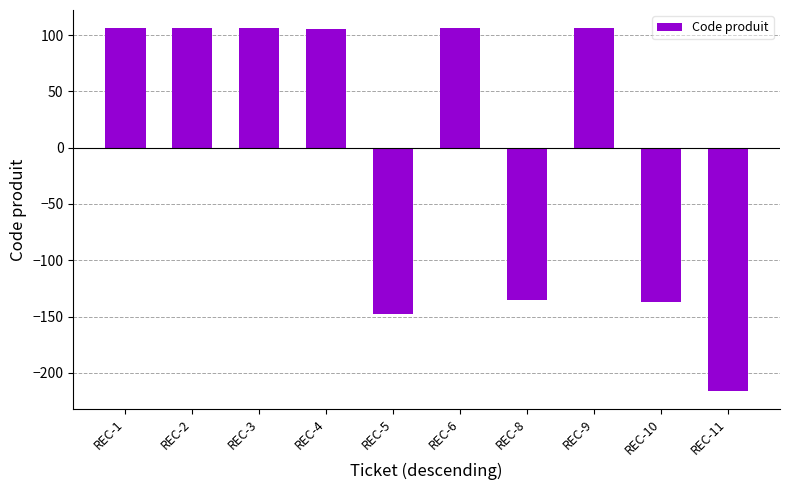

Are the bars horizontal?

No